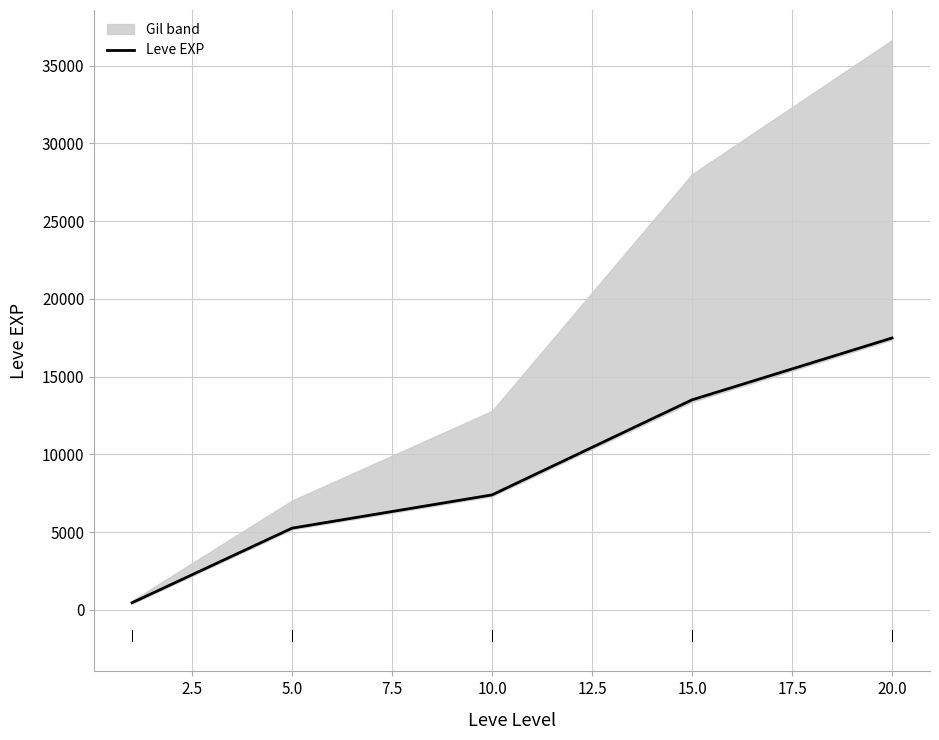

What is the smallest value displayed?

467.0